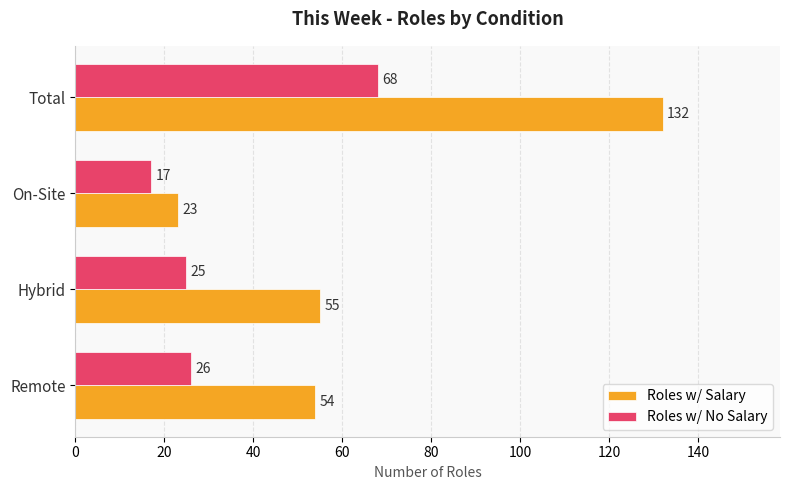

Which series has the widest spread of values?

Roles w/ Salary